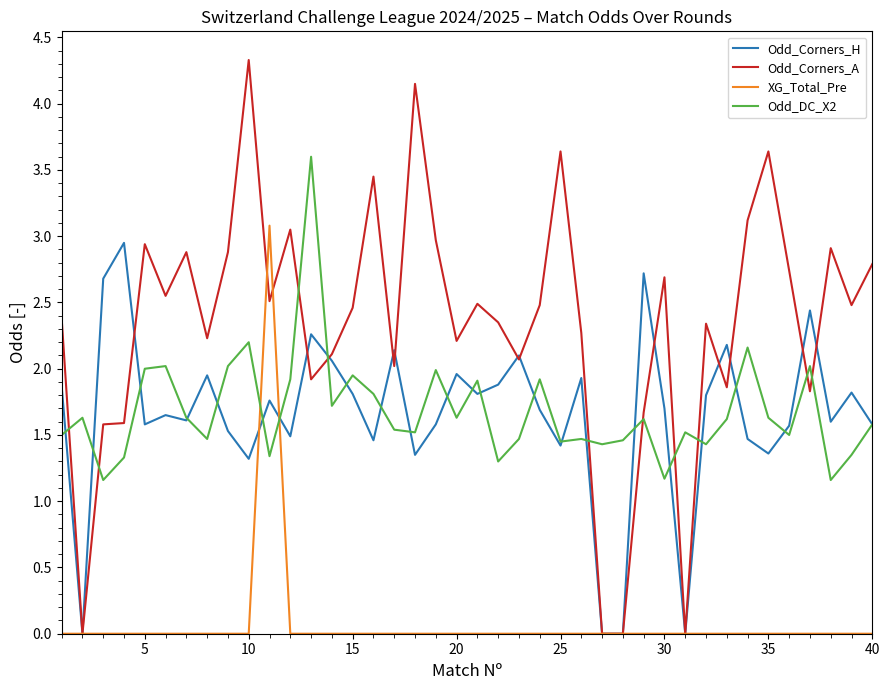

Which series has the largest range (max minus min)?

Odd_Corners_A